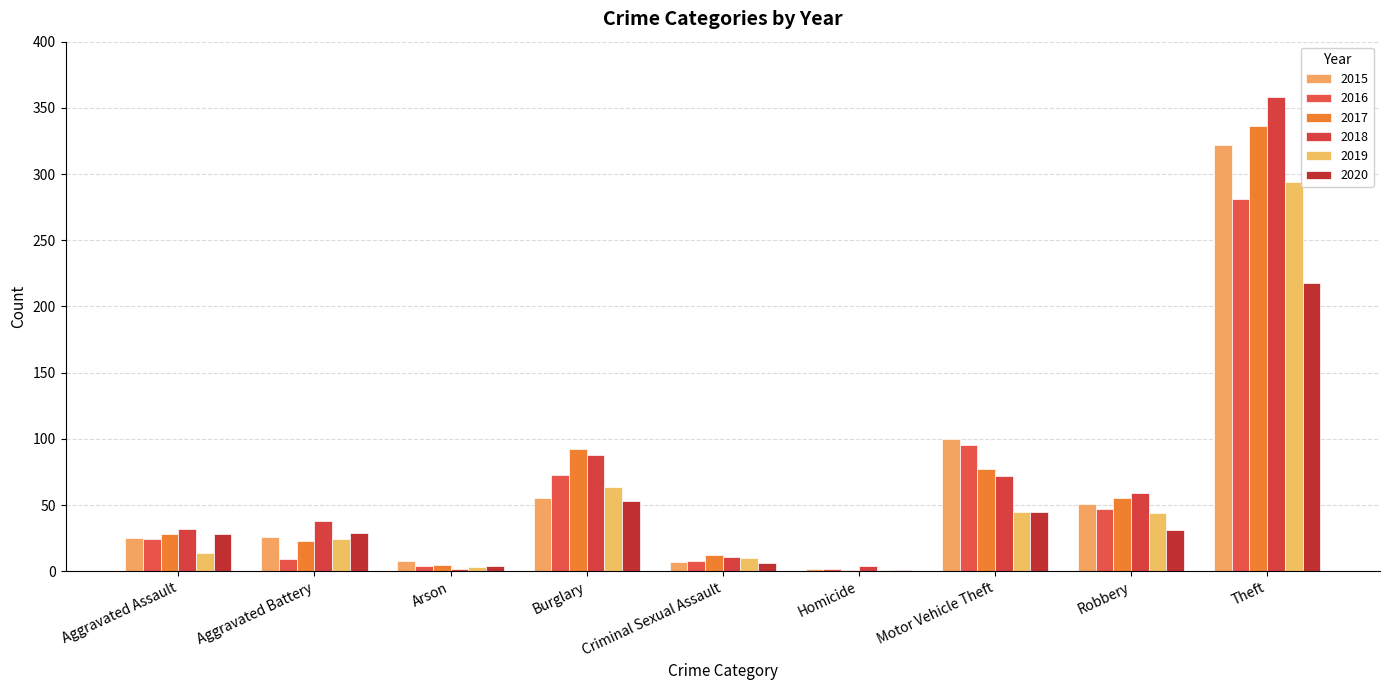

Where is 2020 nearest to the value 109?

Burglary